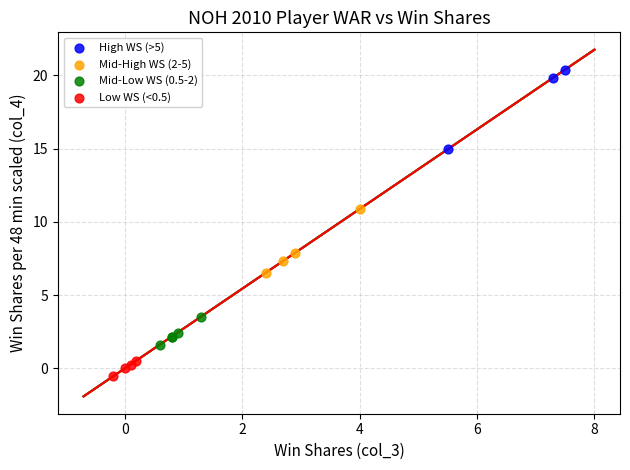

What are all the series names shown in the legend?

High WS (>5), Mid-High WS (2-5), Mid-Low WS (0.5-2), Low WS (<0.5)